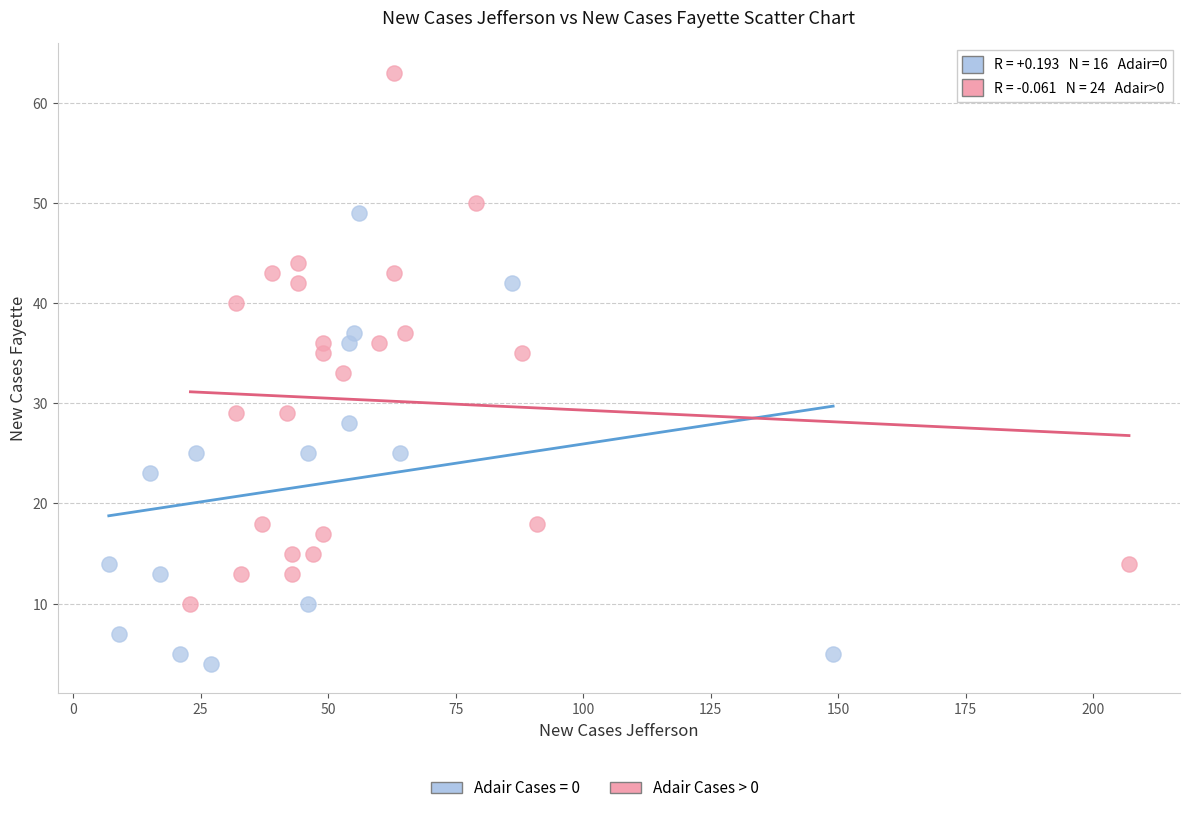

Which series reaches the maximum Y coordinate?

Adair Cases > 0